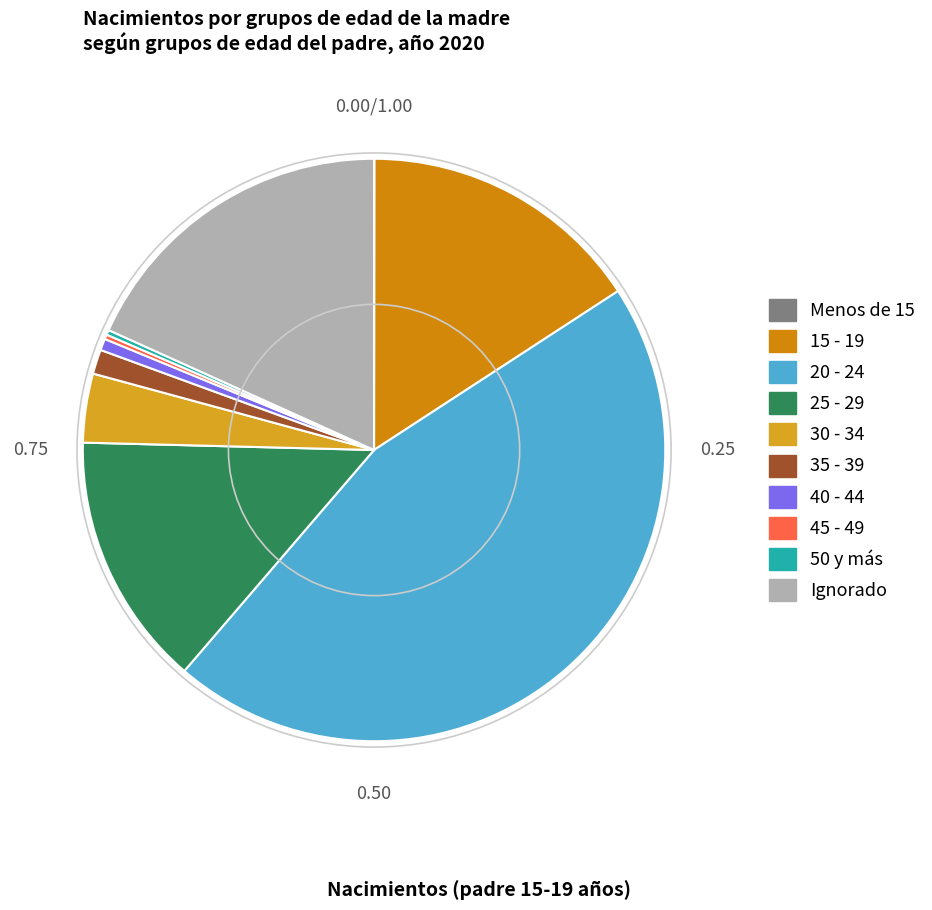

Is 40 - 44 the majority of the pie?

No